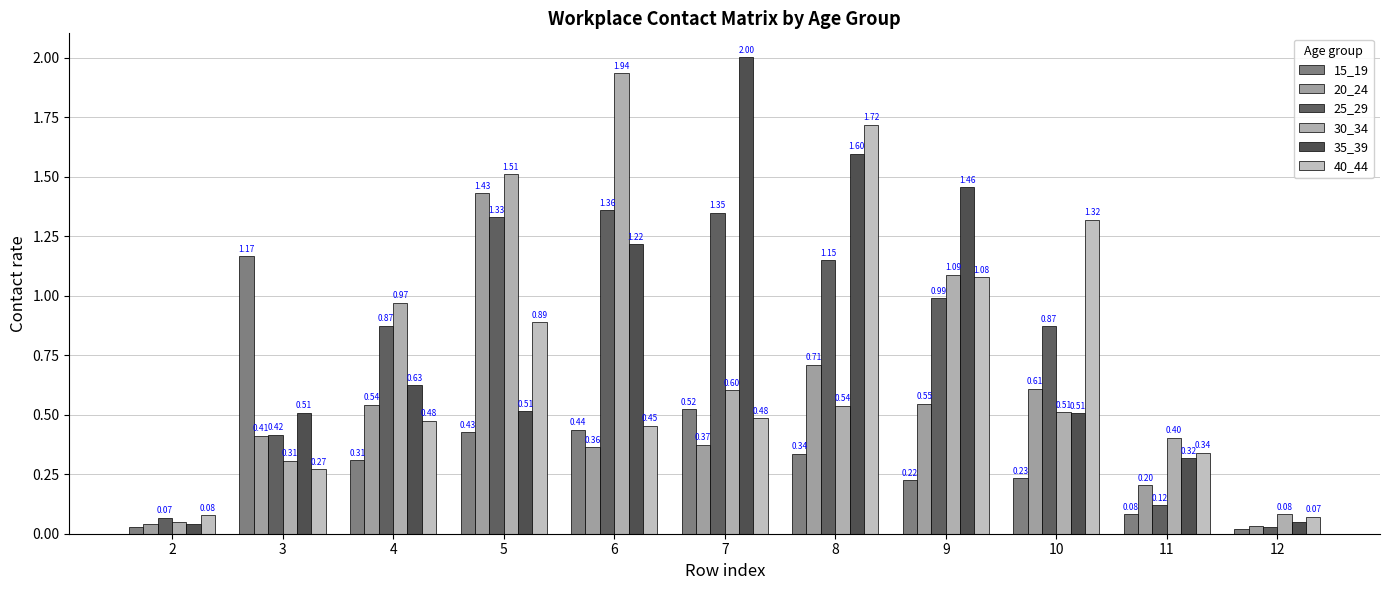

What is the value of the 20_24 bar at the 9th from the left?

0.6